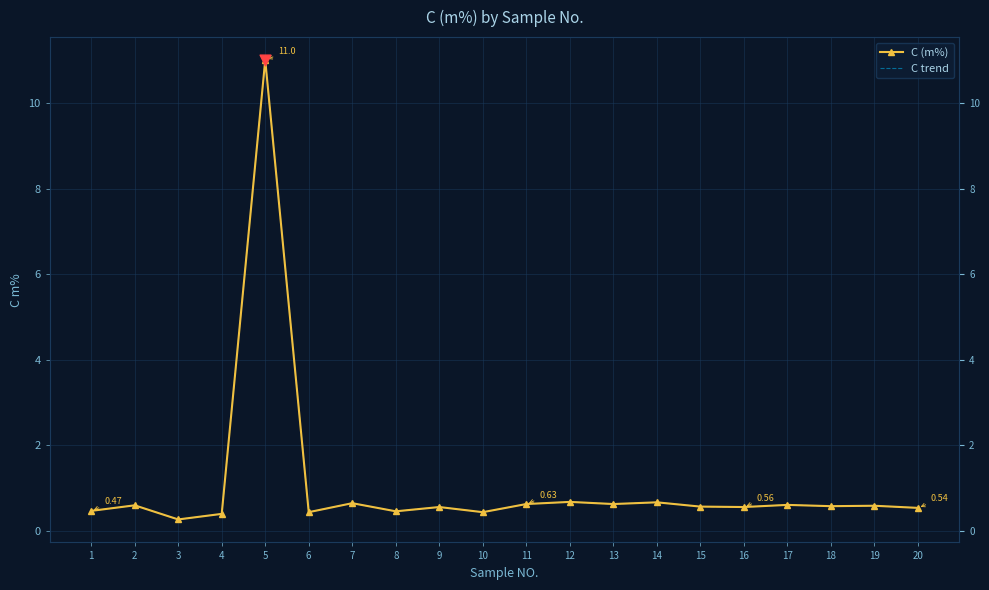

What is the total value across all series at 6?

0.9